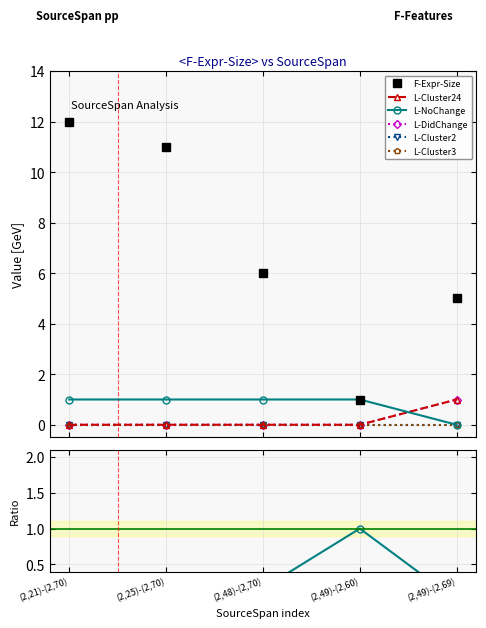

Rank the series at (2,49)-(2,60) from highest to lowest value.

F-Expr-Size, L-NoChange, L-Cluster24, L-DidChange, L-Cluster2, L-Cluster3